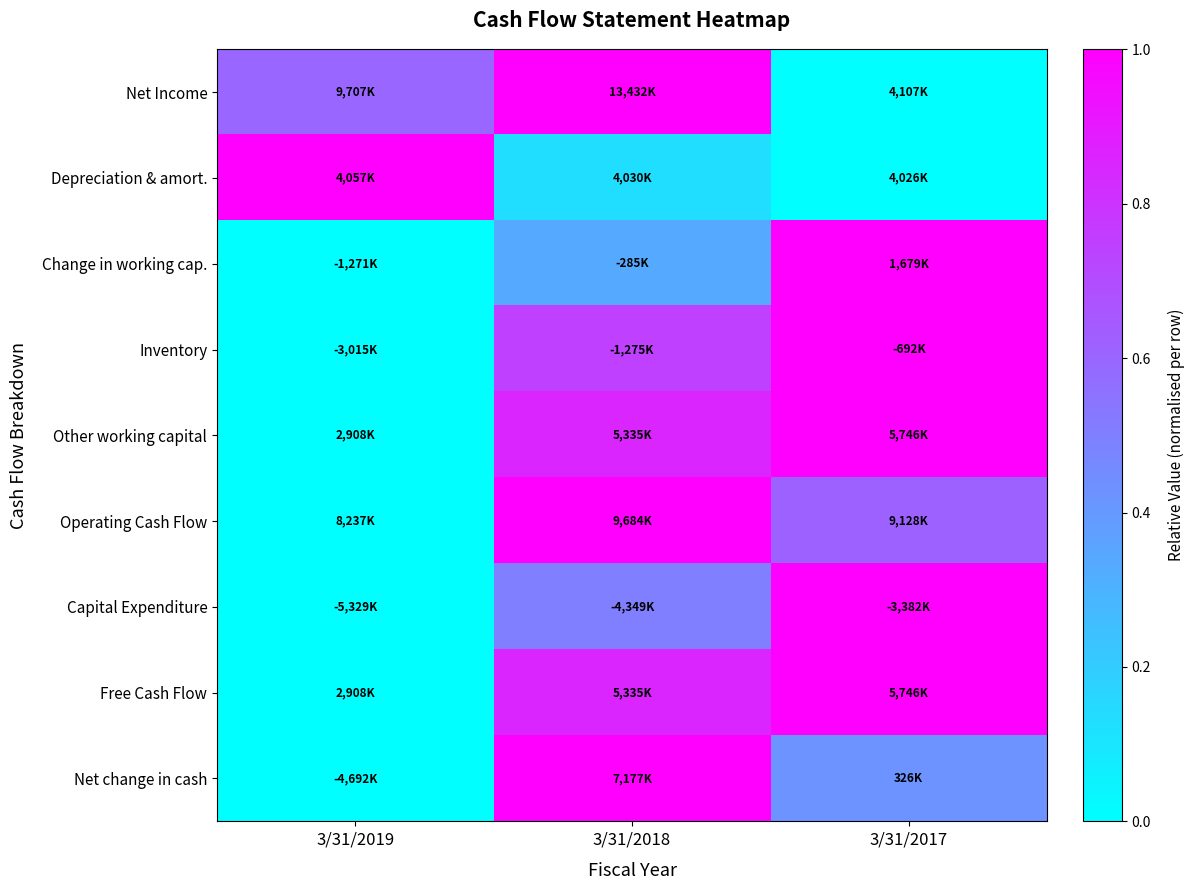

At which category is the sum across all series the highest?

3/31/2018